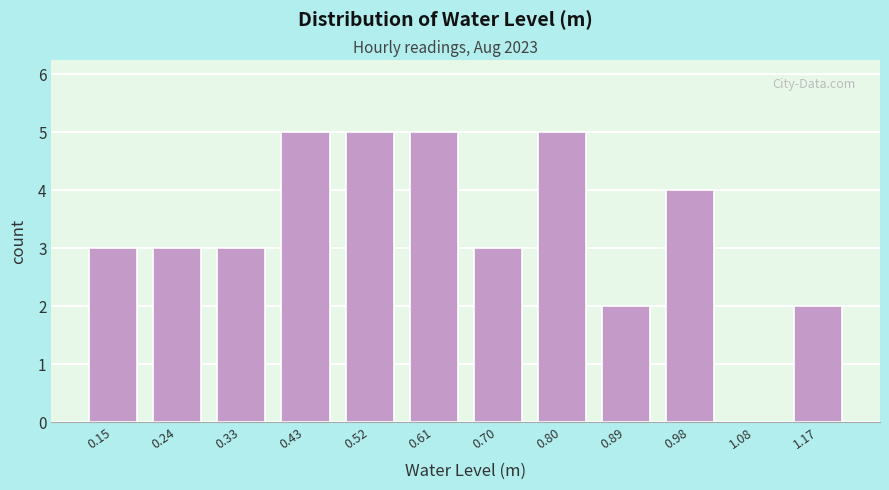

Reading left to right, transcribe this chart: for each bar, give the range it covers on the x-axis and its height. Neither the bar edges nor the heights are printed on the chart, so give them approximately, as read against the axes.

0.10 to 0.19: 3
0.19 to 0.29: 3
0.29 to 0.38: 3
0.38 to 0.47: 5
0.47 to 0.56: 5
0.56 to 0.66: 5
0.66 to 0.75: 3
0.75 to 0.84: 5
0.84 to 0.94: 2
0.94 to 1.03: 4
1.03 to 1.12: 0
1.12 to 1.22: 2